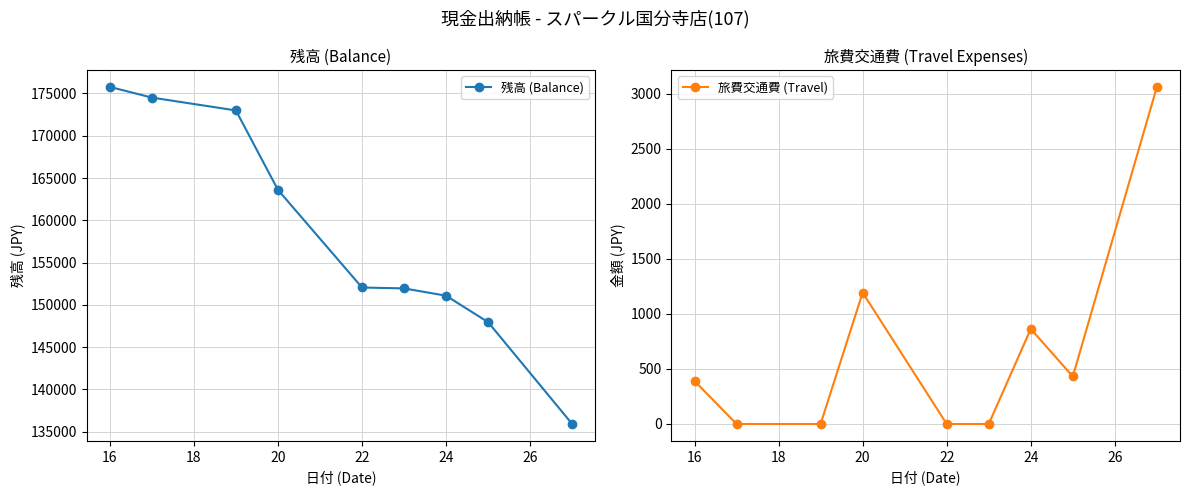

What is the sum of all 残高 (Balance) values?

1425815